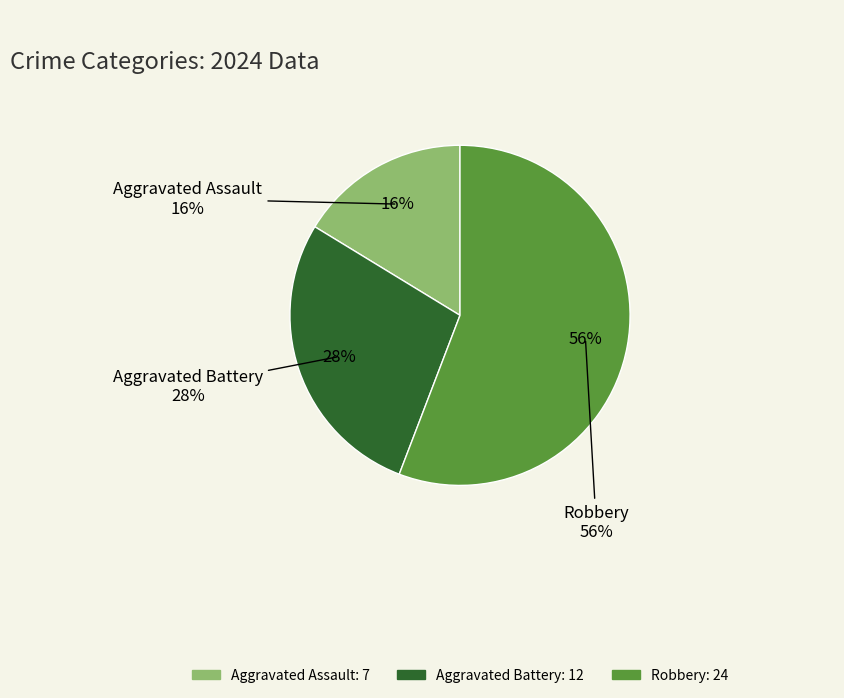

Count the number of slices in the pie.

3